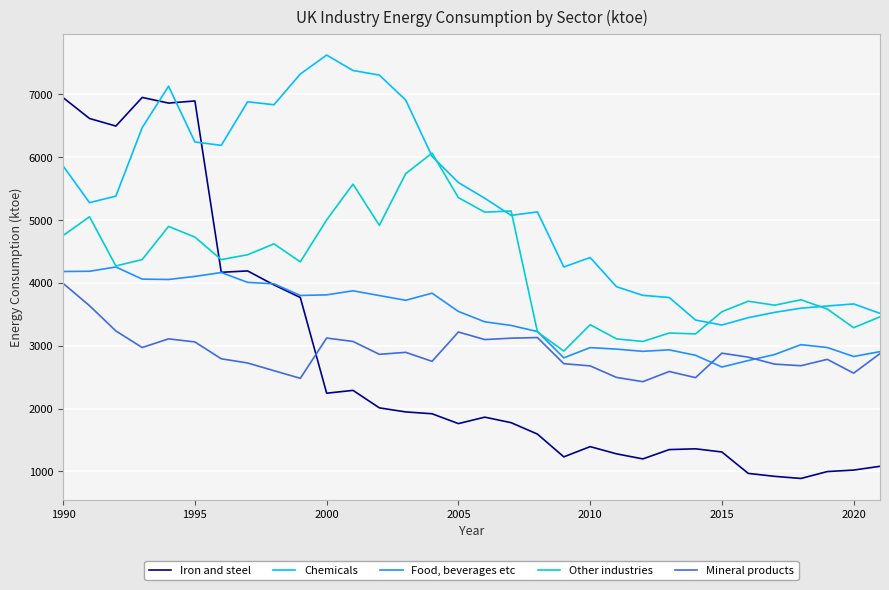

Which series has the widest spread of values?

Iron and steel